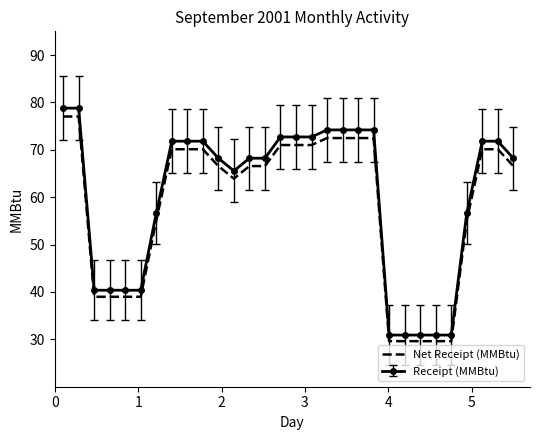

What is the difference between the maximum and minimum values in the Receipt (MMBtu) series?

47.9